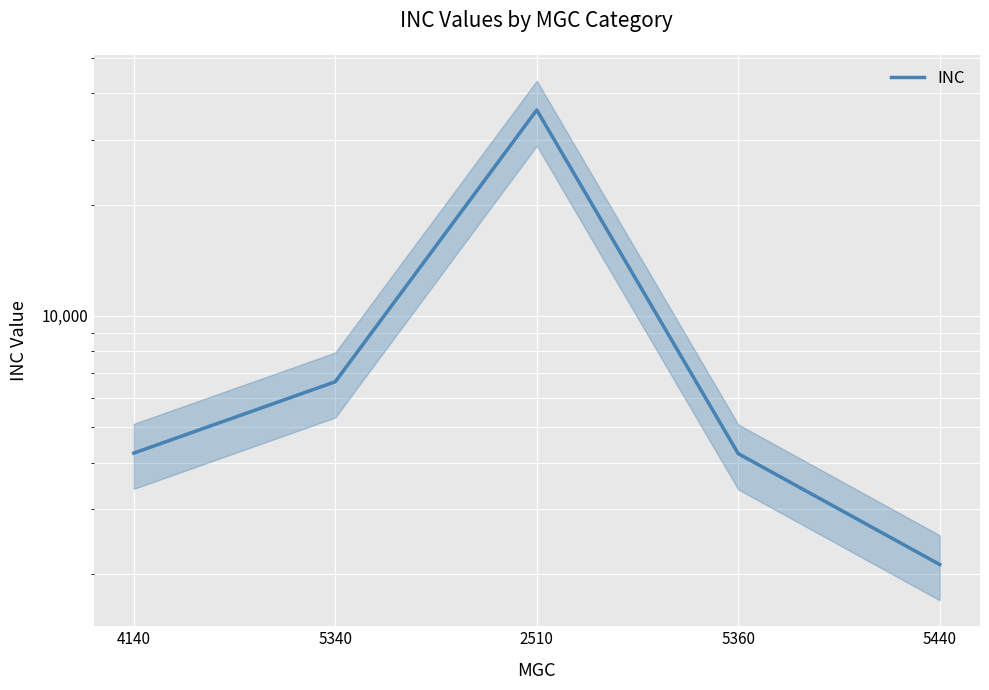

How many data points does each series have?

5